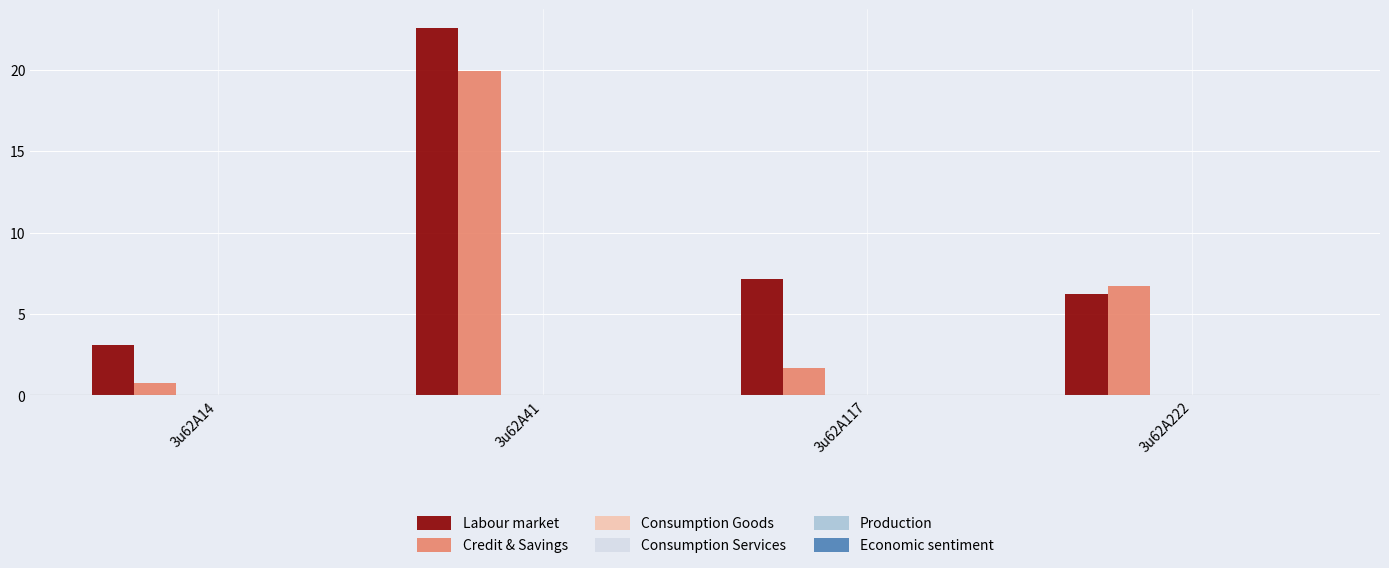

What is the lowest value of the Credit & Savings series?

0.7